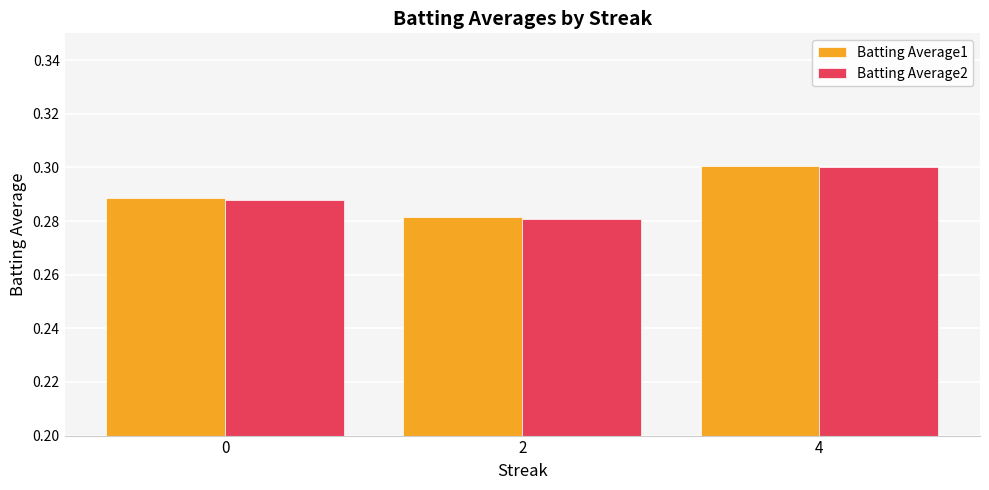

What is the total value across all series at 2?

0.6